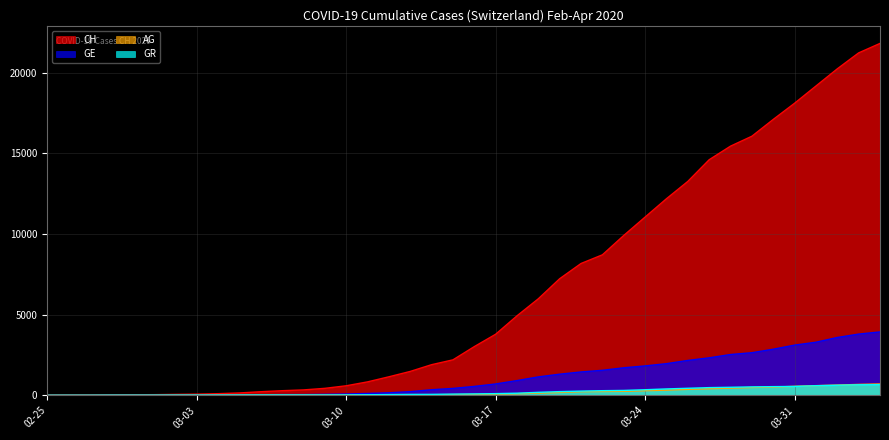

How many lines are shown in the chart?

4